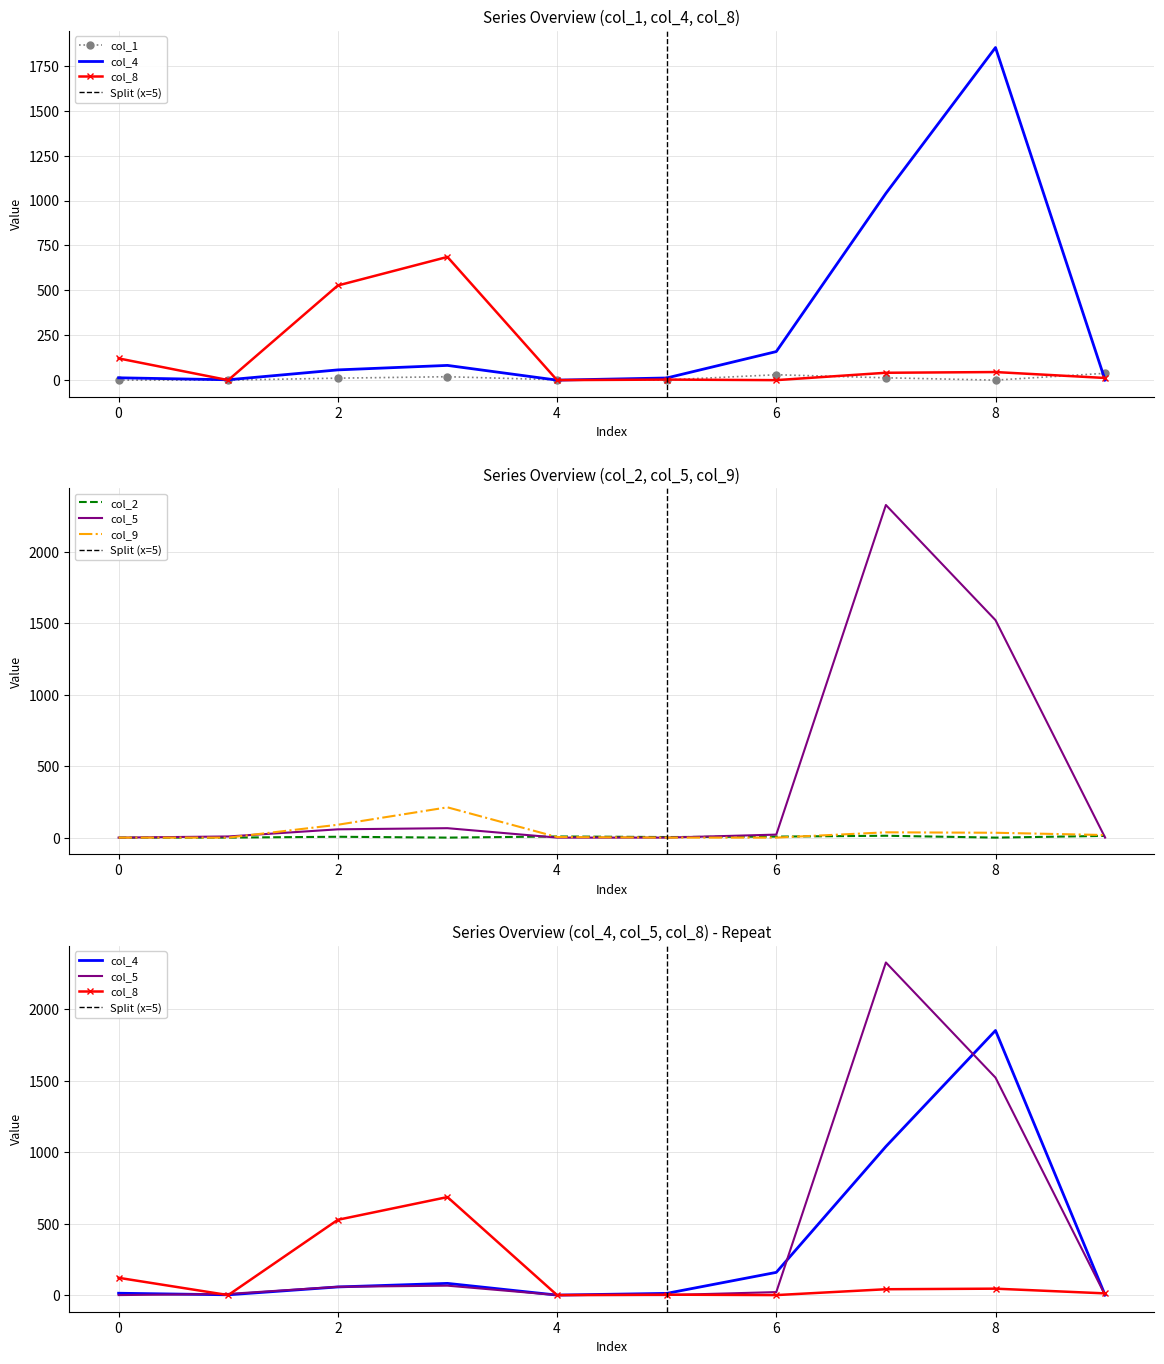

Rank the categories by col_9 value from highest to lowest.

3, 2, 7, 8, 9, 4, 0, 1, 5, 6